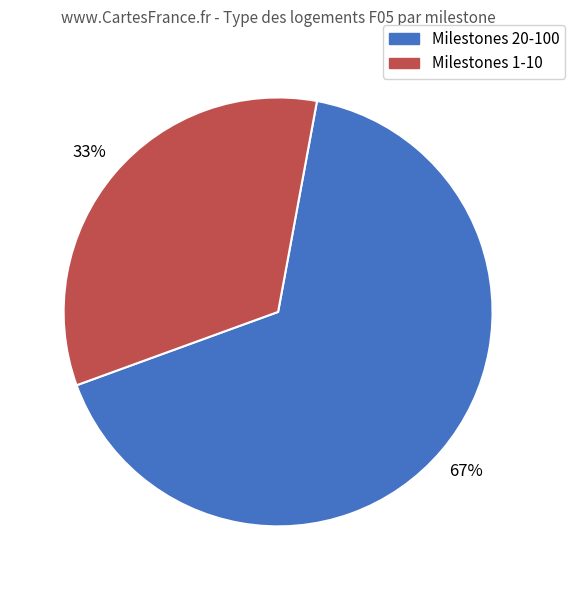

Does any single category account for the majority?

Yes